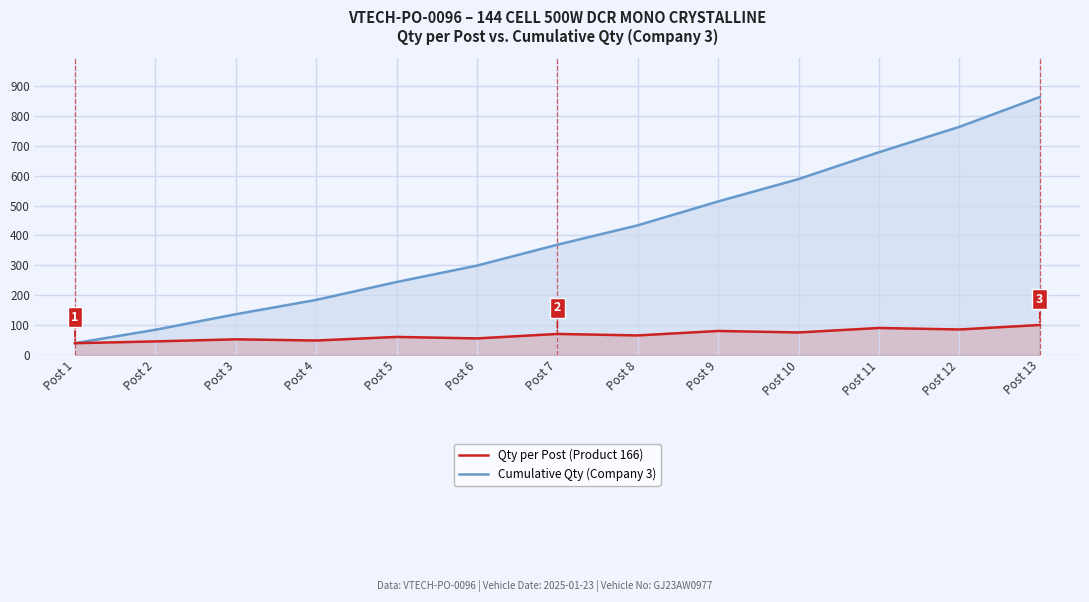

What is the spread (max minus min) of values at Post 11?

589